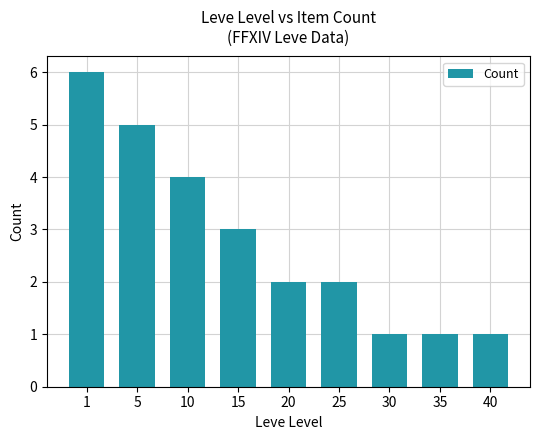

What is the ratio of the value at 20 to the value at 10?

0.5